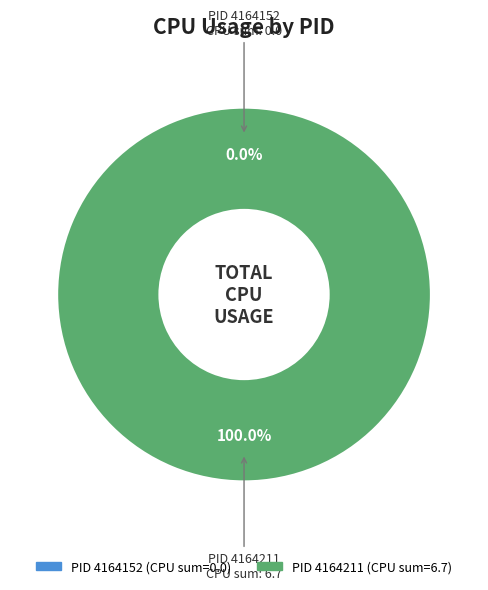

To the nearest percent, what is the combined percentage of 4164152 and 4164211?

100%